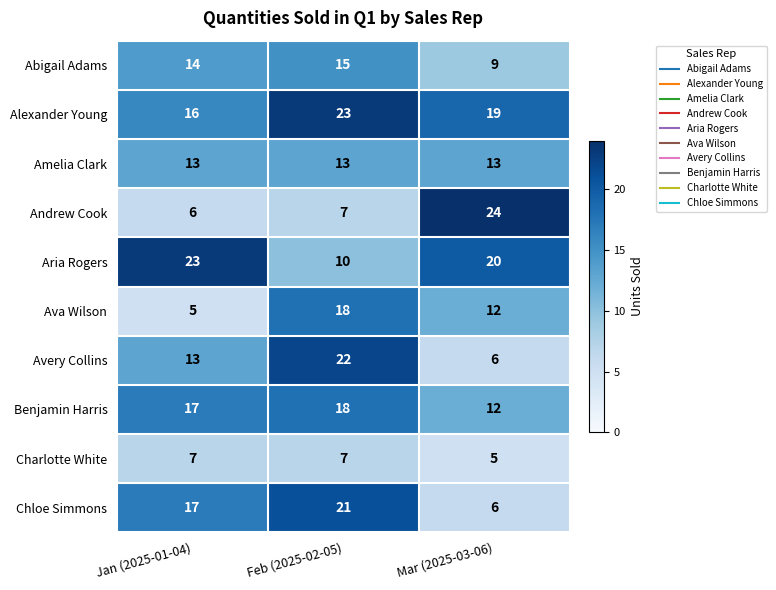

Which category has the lowest value in the Benjamin Harris series?

Mar (2025-03-06)